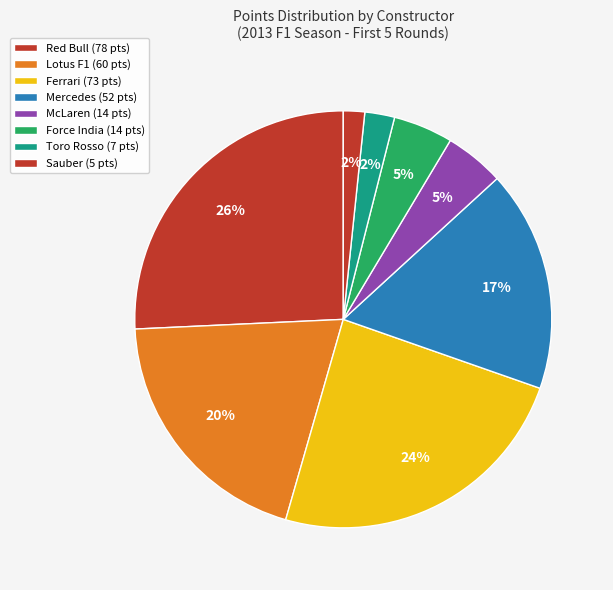

Count the number of slices in the pie.

8